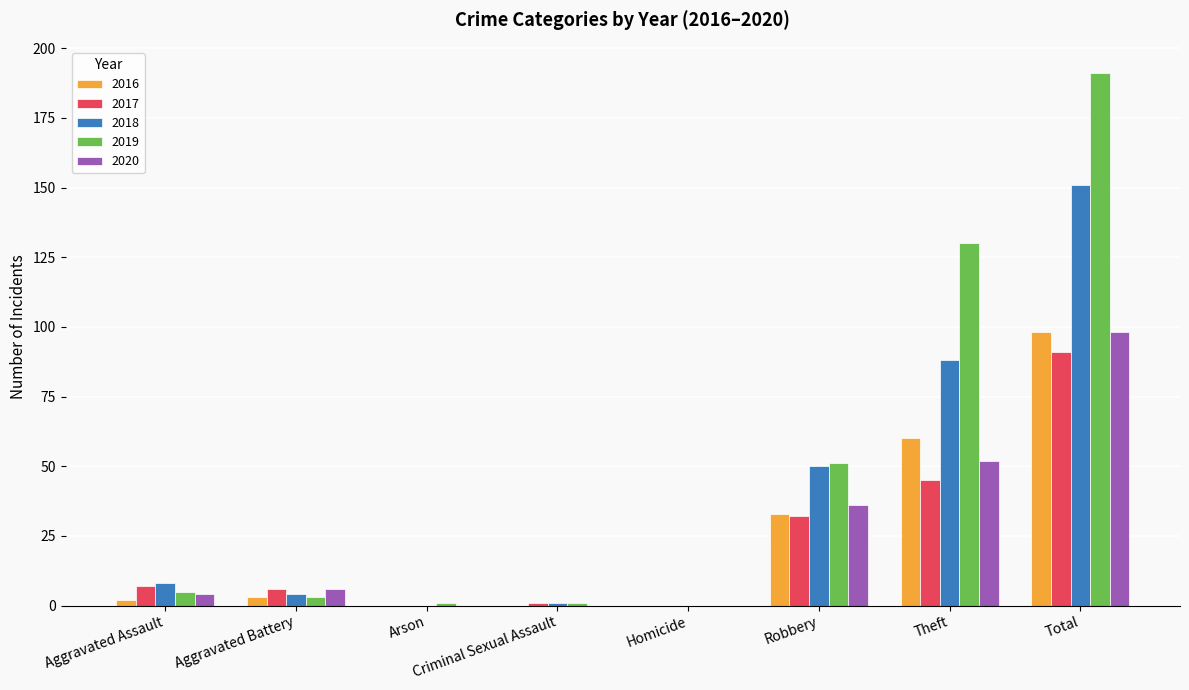

How many series are shown in this chart?

5